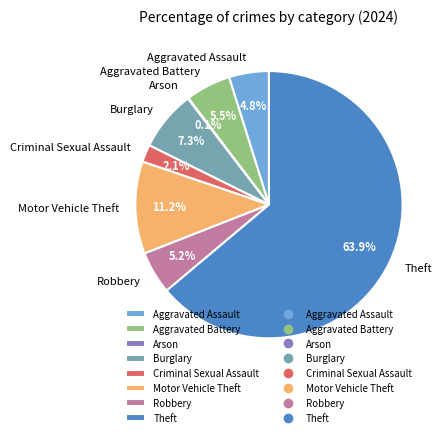

Which has a higher value, Motor Vehicle Theft or Theft?

Theft